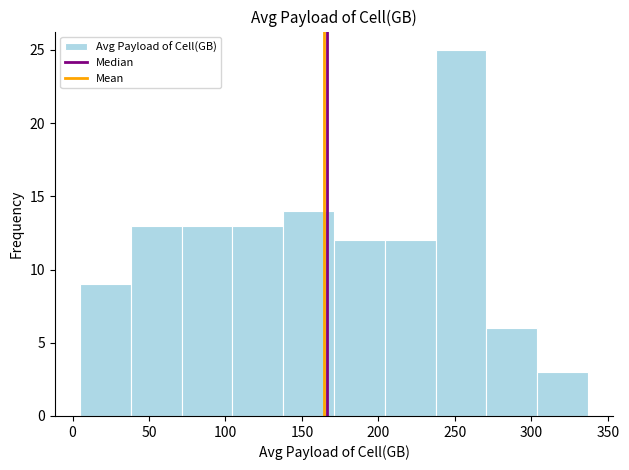

Reading left to right, transcribe this chart: for each bar, give the range it covers on the x-axis and its height. Neither the bar edges nor the heights are printed on the chart, so give them approximately, as read against the axes.

5 to 40: 9
40 to 70: 13
70 to 105: 13
105 to 140: 13
140 to 170: 14
170 to 205: 12
205 to 235: 12
235 to 270: 25
270 to 305: 6
305 to 335: 3